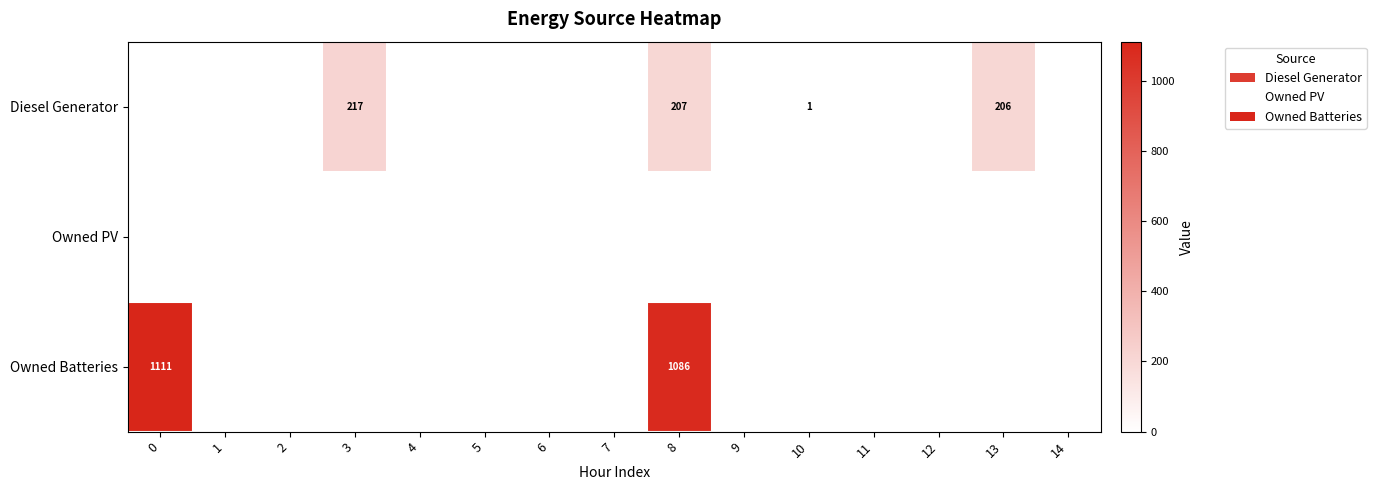

The value of Diesel Generator at 10 is 2. True or false?

False